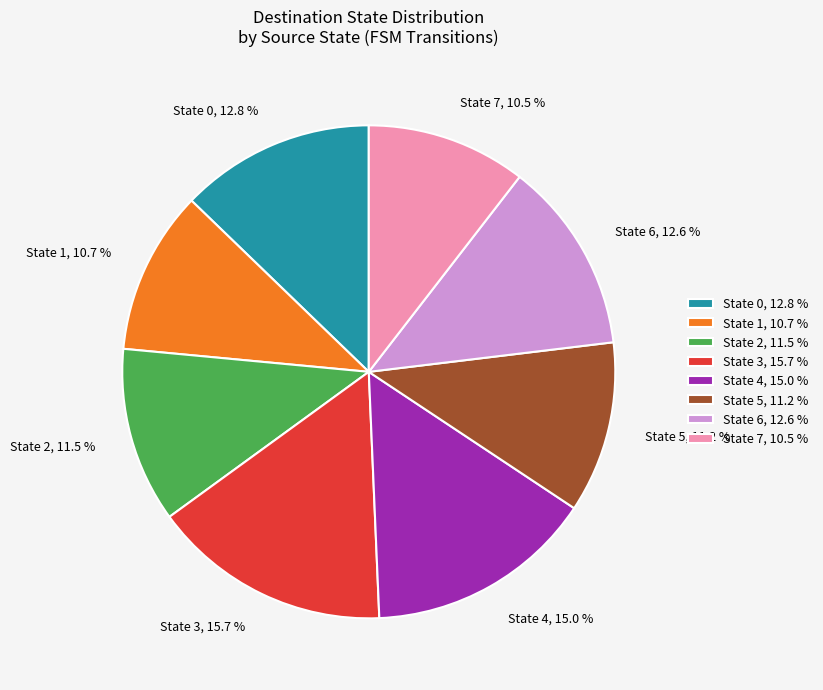

Do State 6, 12.6 % and State 7, 10.5 % together represent more than half of the pie?

No